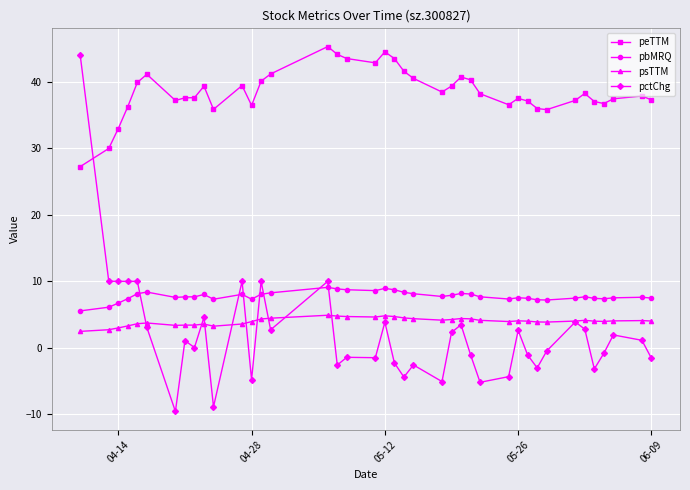

Which series has the widest spread of values?

pctChg